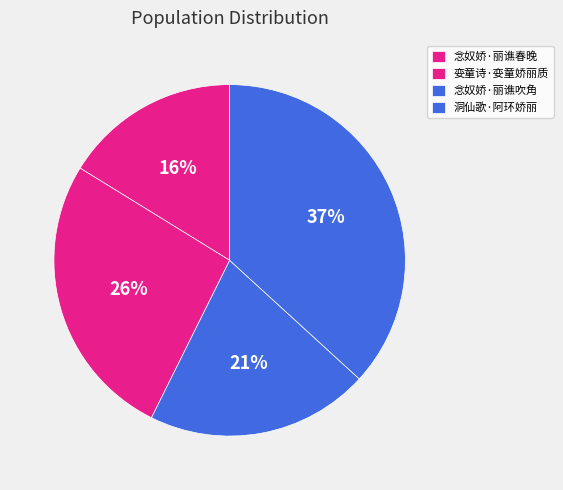

To the nearest percent, what is the combined percentage of 念奴娇·丽谯吹角 and 念奴娇·丽谯春晚?

37%